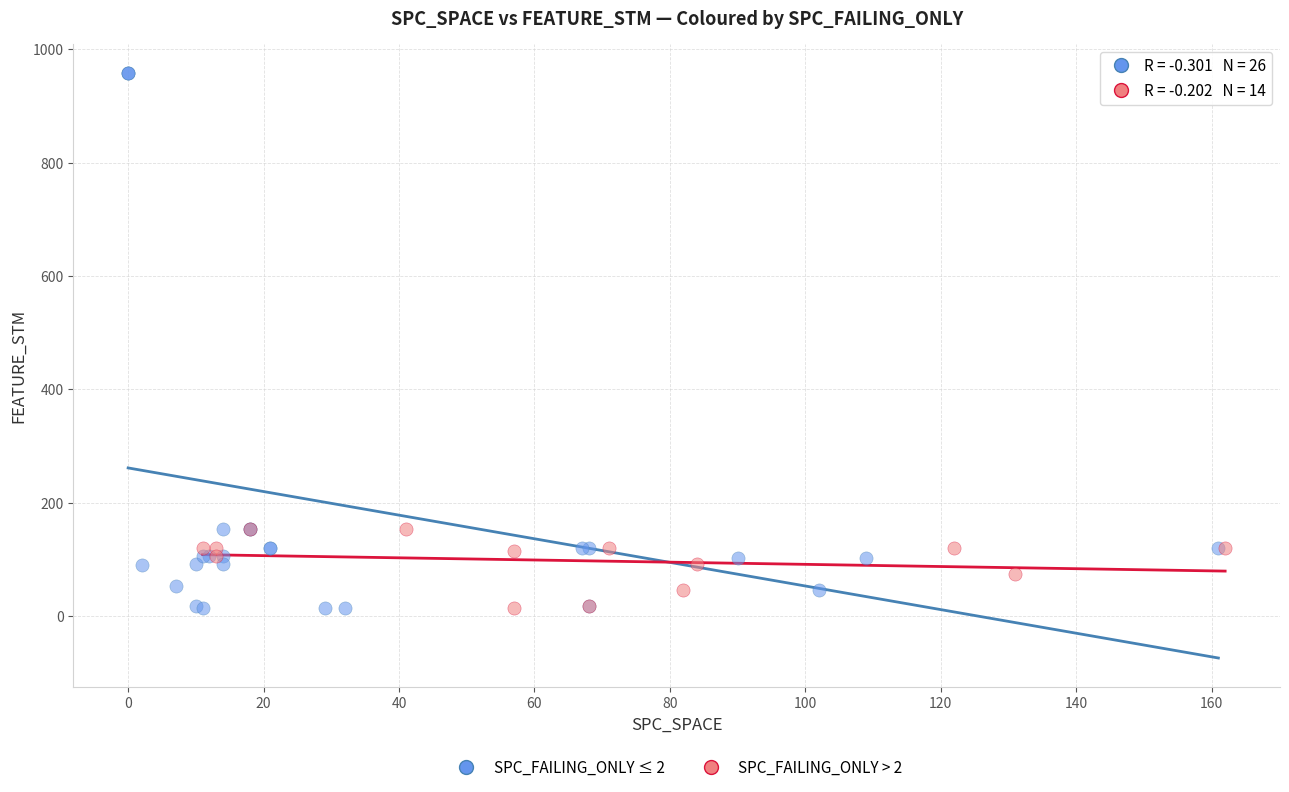

Which series contains the highest Y value?

SPC_FAILING_ONLY ≤ 2